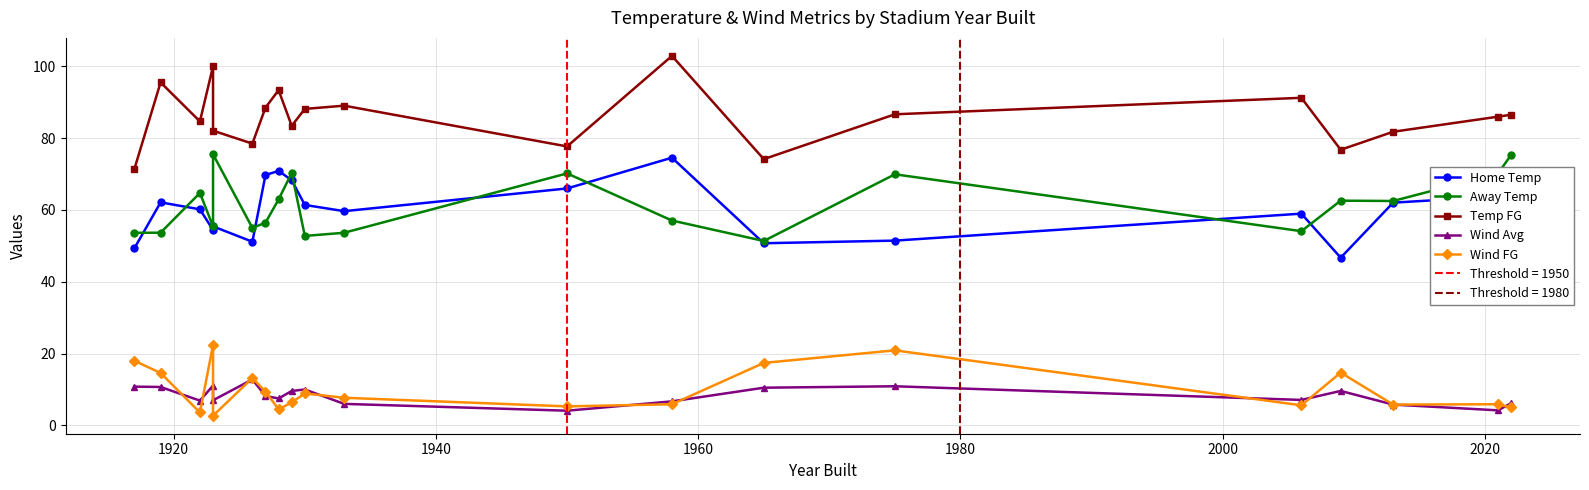

What is the average value of the Away Temp series?

61.3